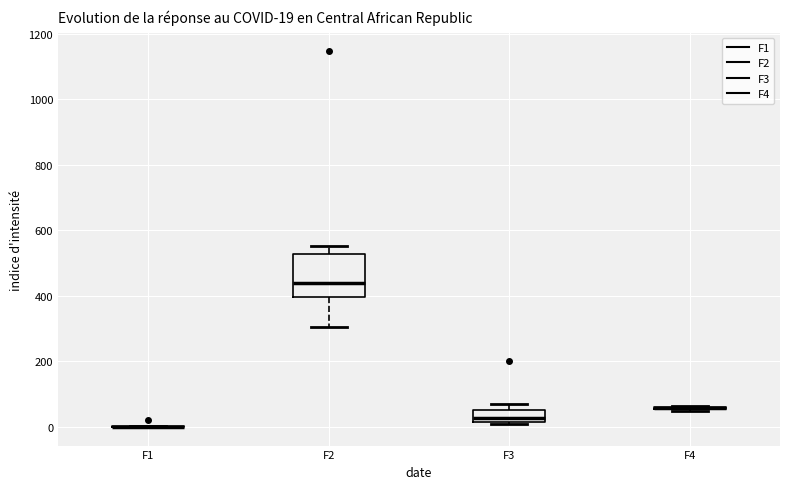

Which box is the tallest, from its lower edge to its upper edge?

F2